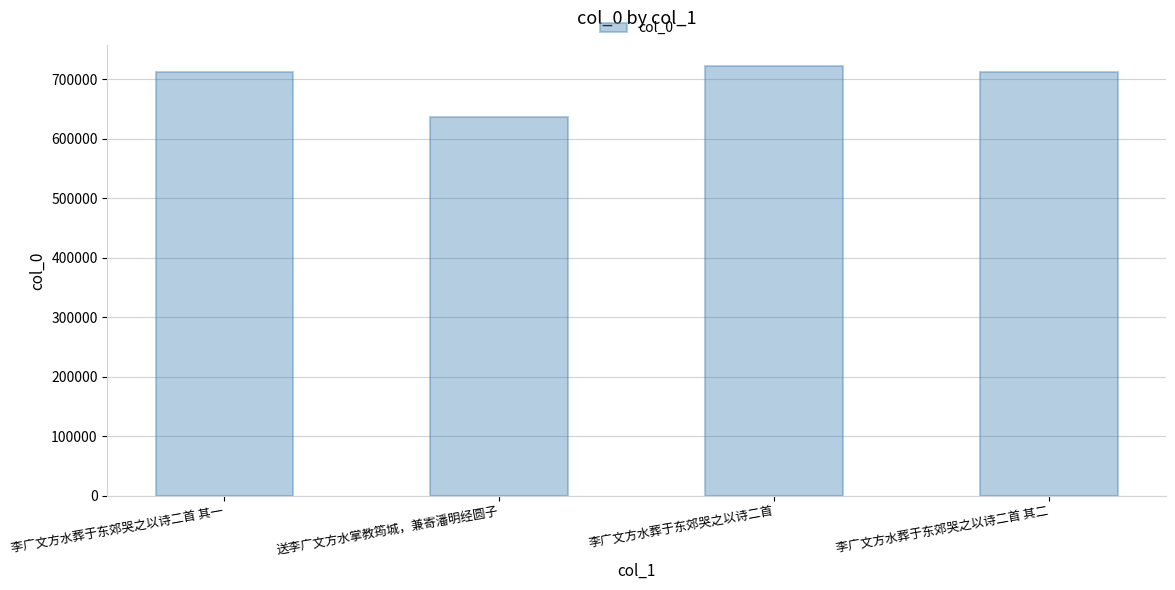

How many values are below 712350?

2